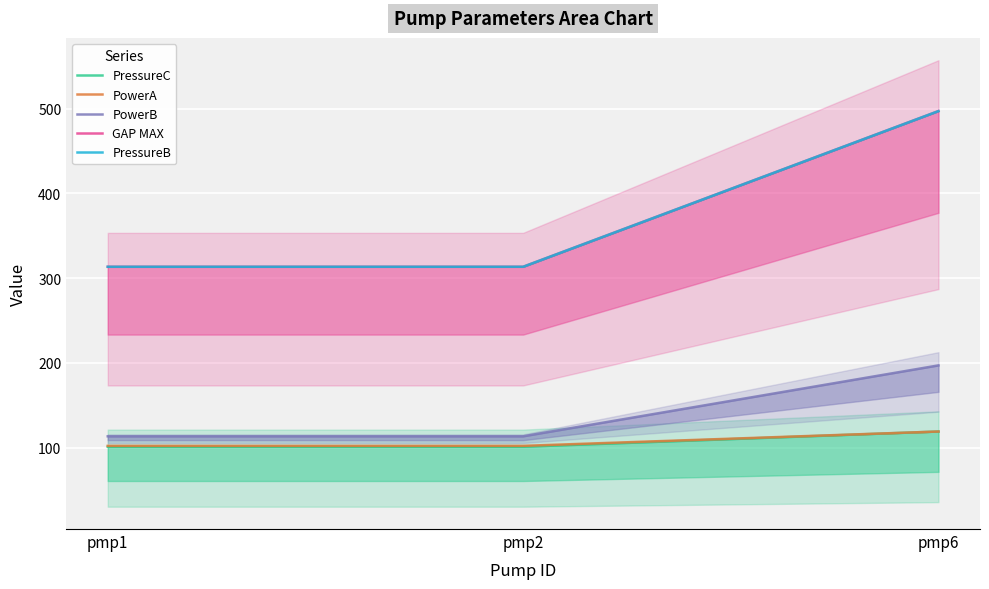

What is the maximum value for PressureC?

119.0